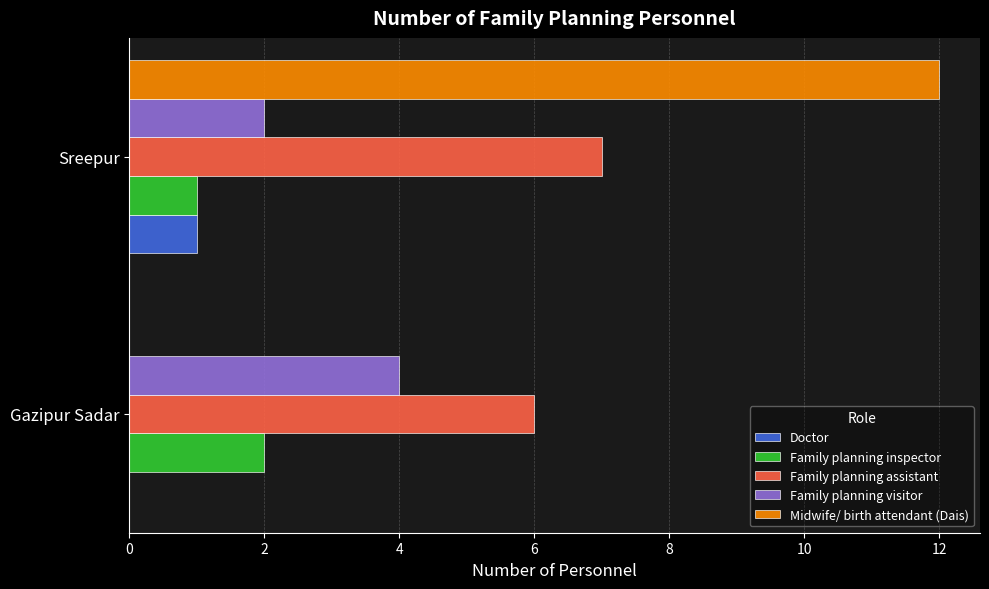

How many data points does each series have?

2